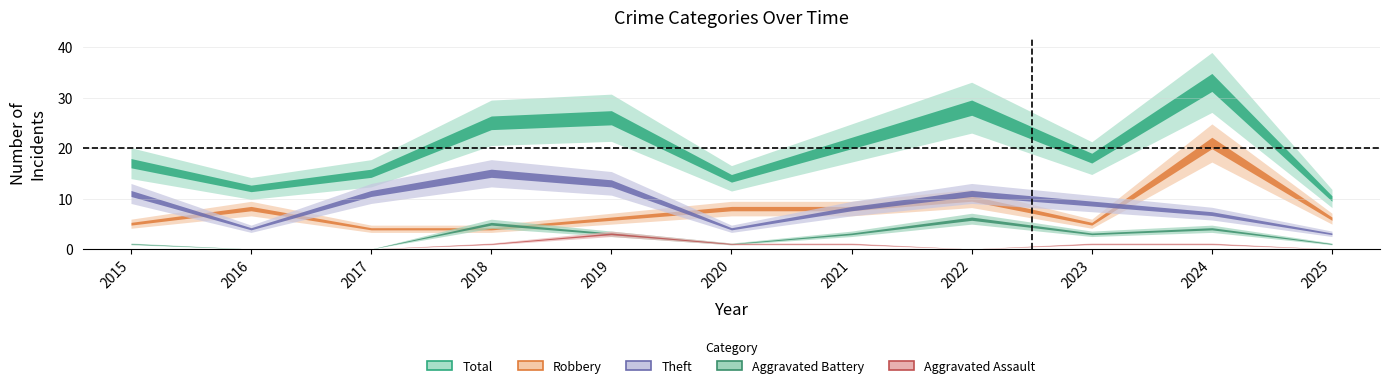

How many data points in Aggravated Assault are less than 1?

5